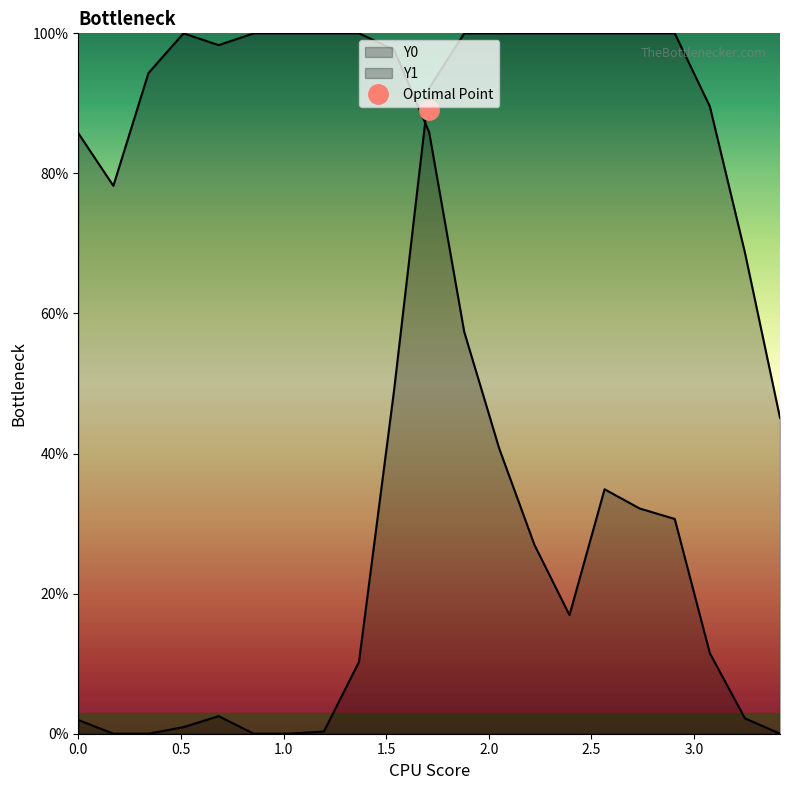

Which has a higher value, 2.39316 or 2.22222?

2.22222